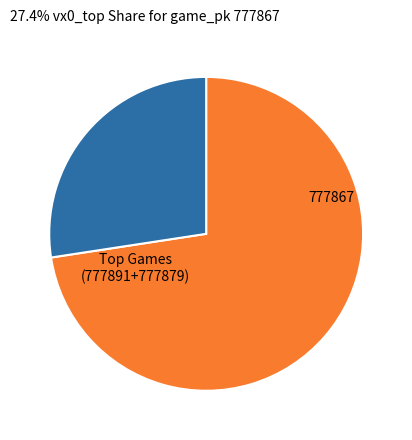

Is there any slice that represents more than half of the pie?

Yes